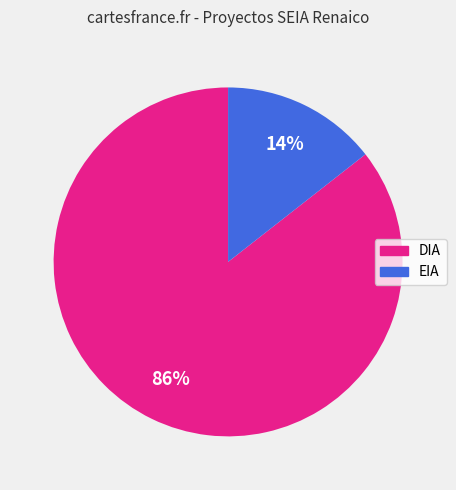

Which category has the biggest portion of the pie?

DIA